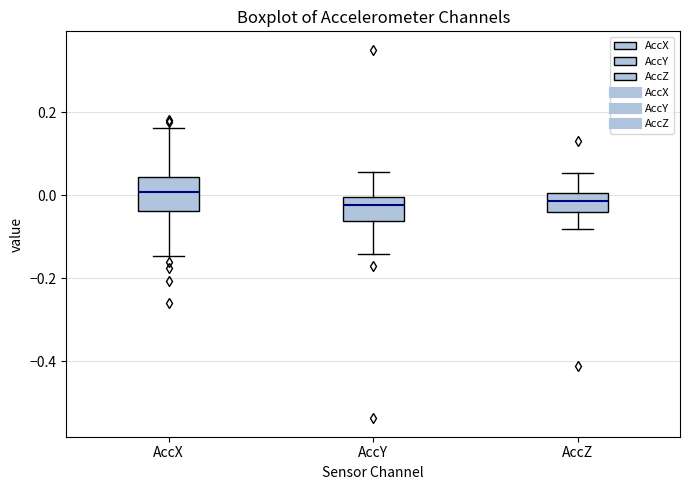

Where does the lower whisker of the box for AccY end on the y-axis? The values are not printed on the chart, so give them approximately, as read against the axis.

-0.14